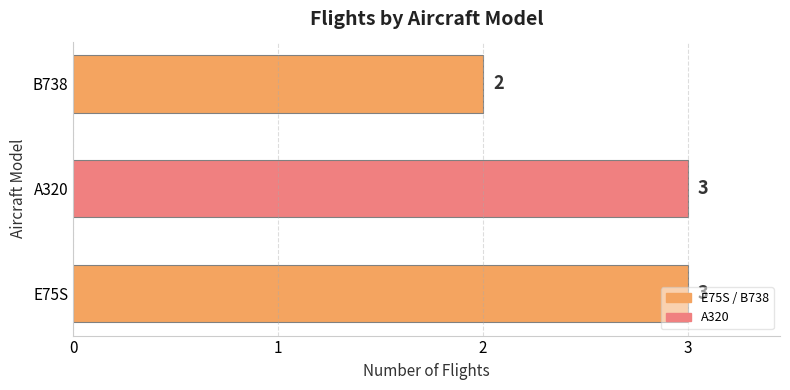

What value does the data have at A320?

3